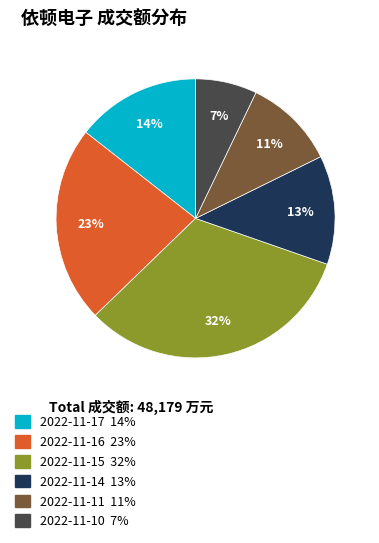

Does 2022-11-17 represent more than half of the total?

No